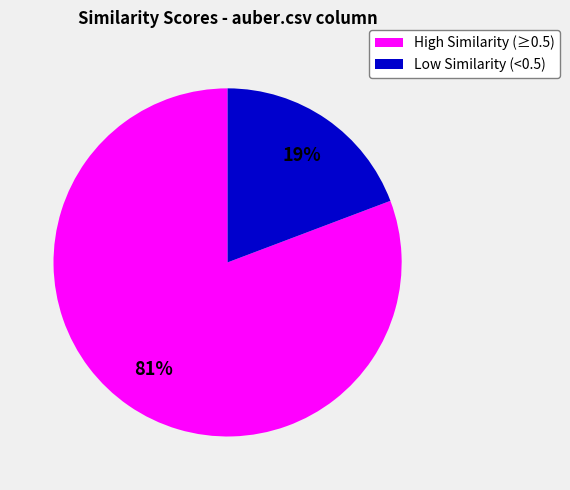

Is there any slice that represents more than half of the pie?

Yes